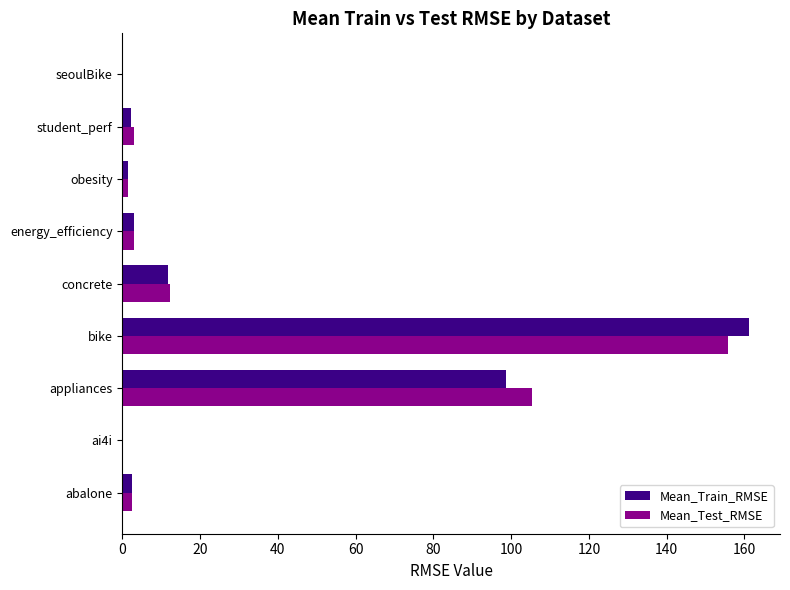

Between abalone and concrete, which series saw the biggest shift?

Mean_Test_RMSE